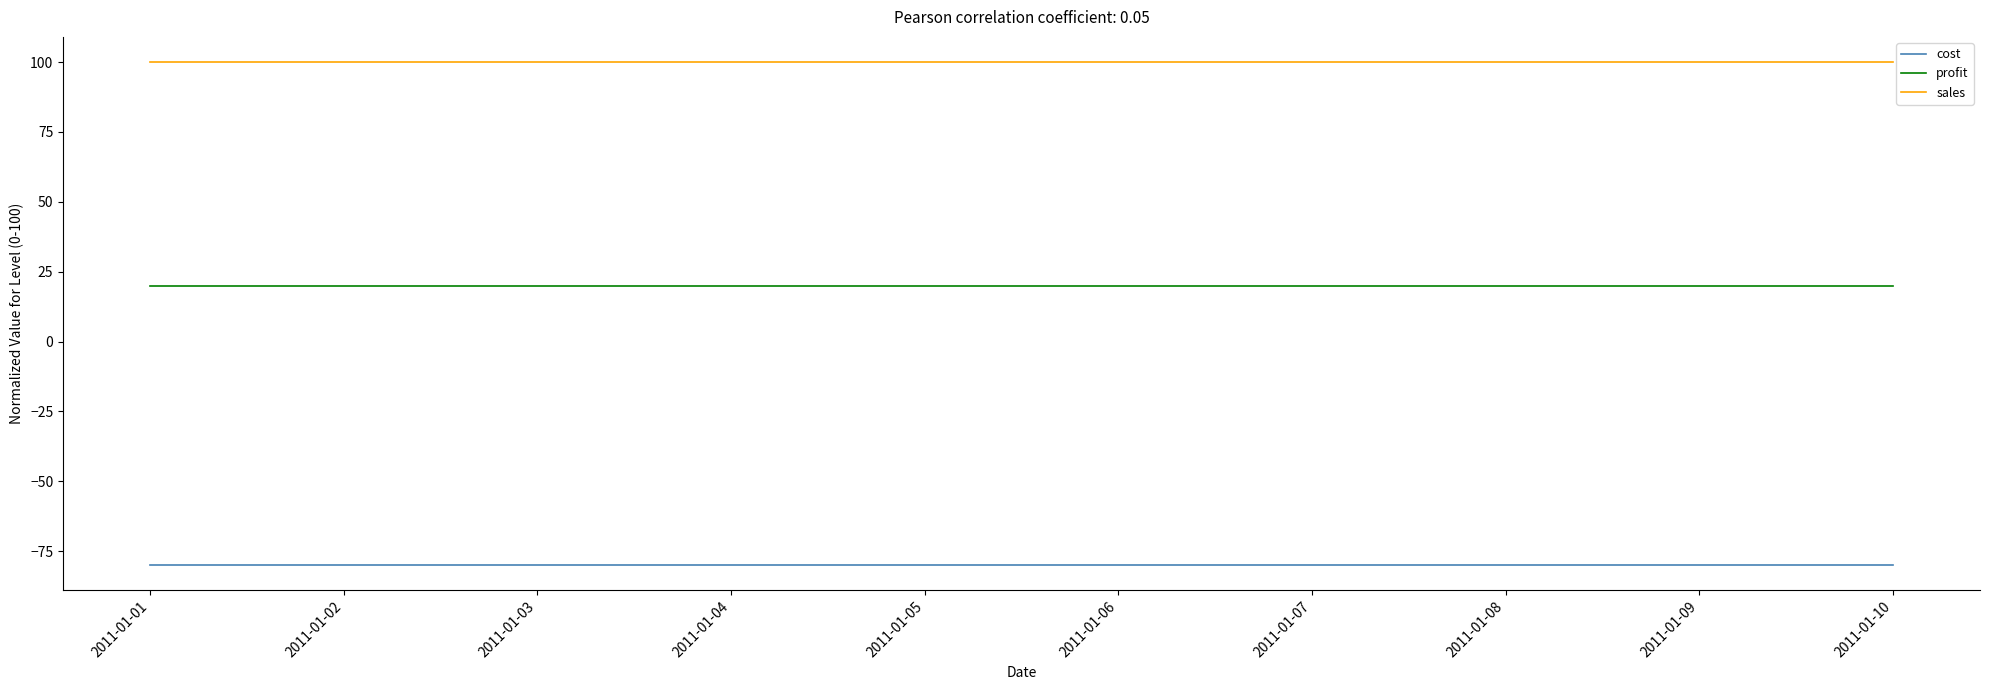

List the series in order of their overall mean, highest first.

sales, profit, cost